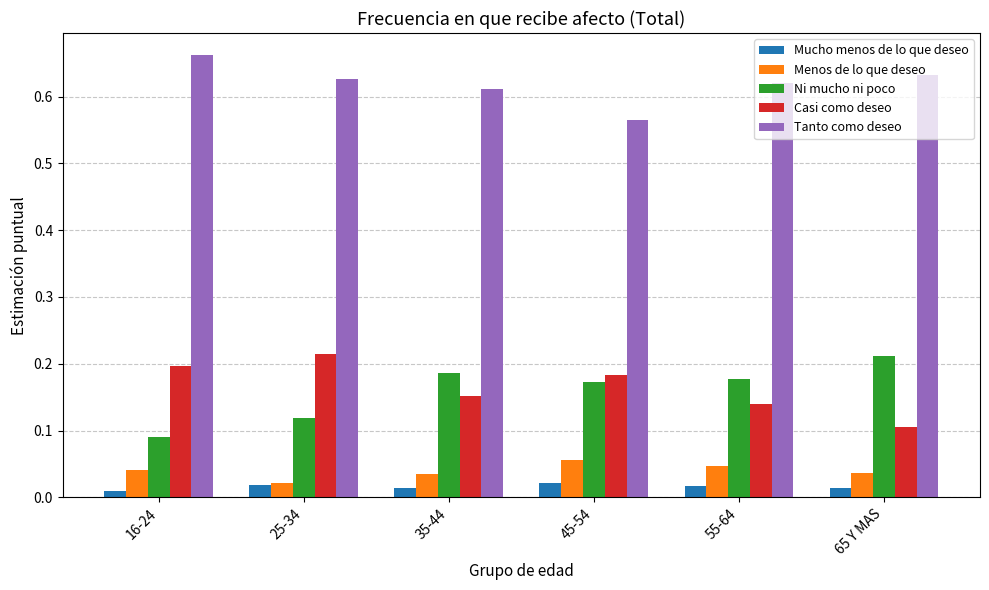

What is the total value across all series at 16-24?

1.0